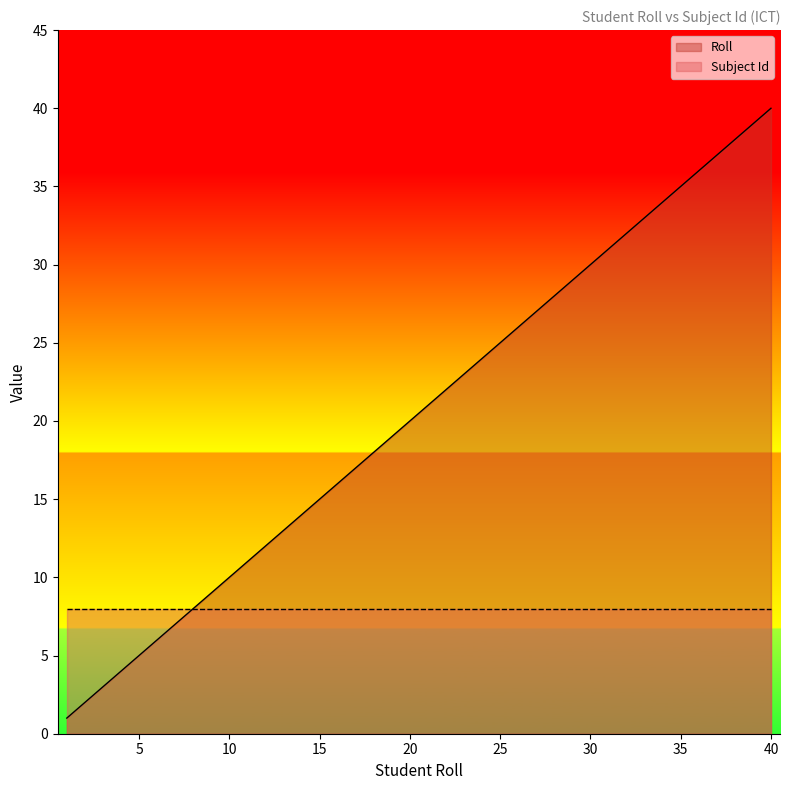

What is the difference between the second highest and second lowest values?

37